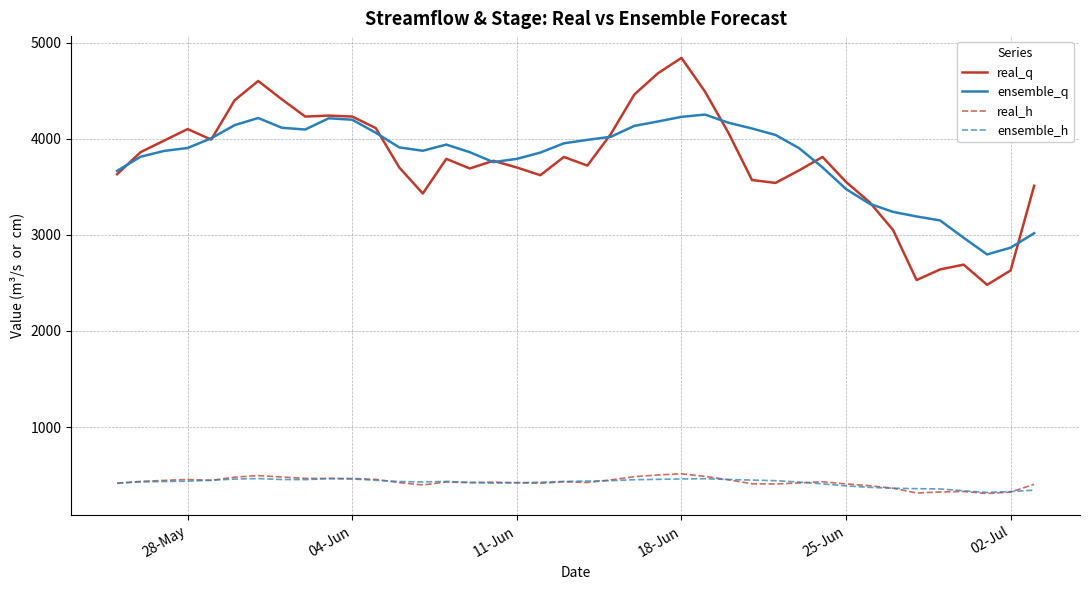

What is the greatest value displayed?

4840.0